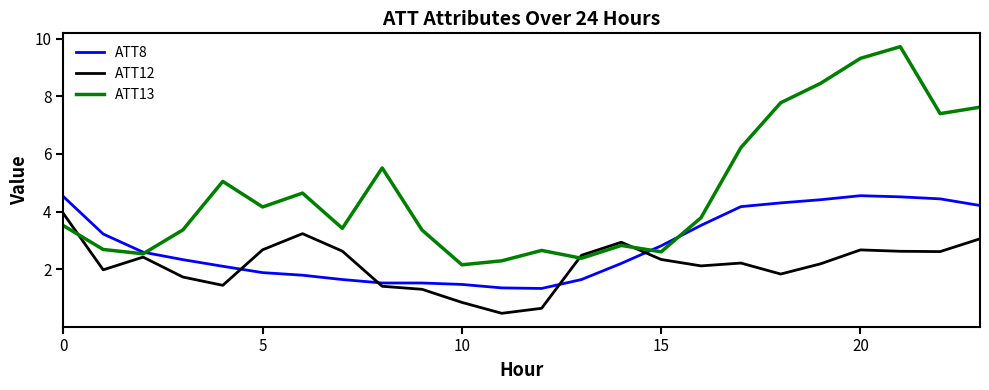

How many lines are shown in the chart?

3